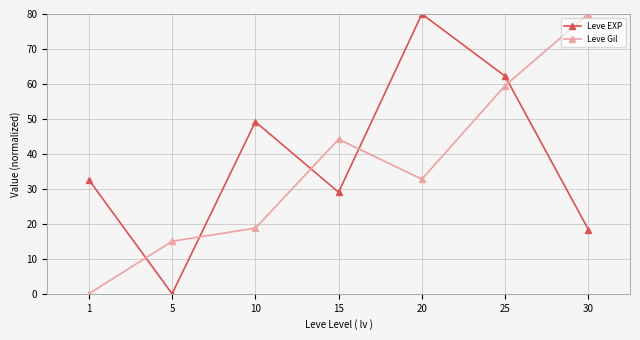

How many values in the Leve EXP series exceed 32?

4